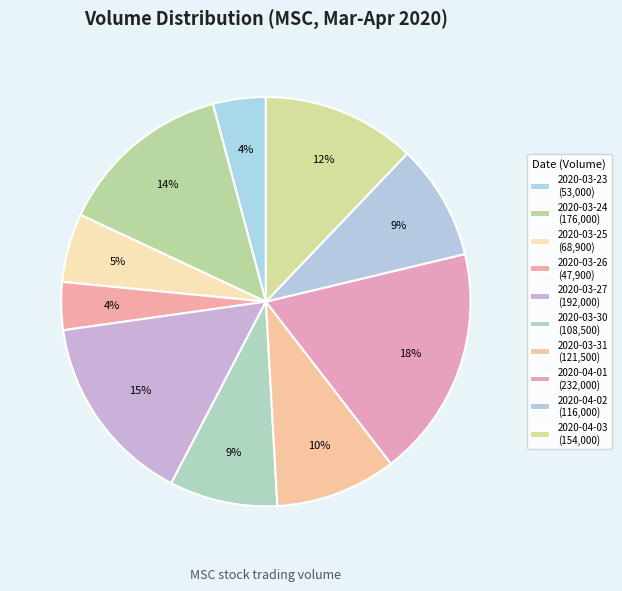

What percentage do 2020-03-31 and 2020-03-30 together represent?

18.1%